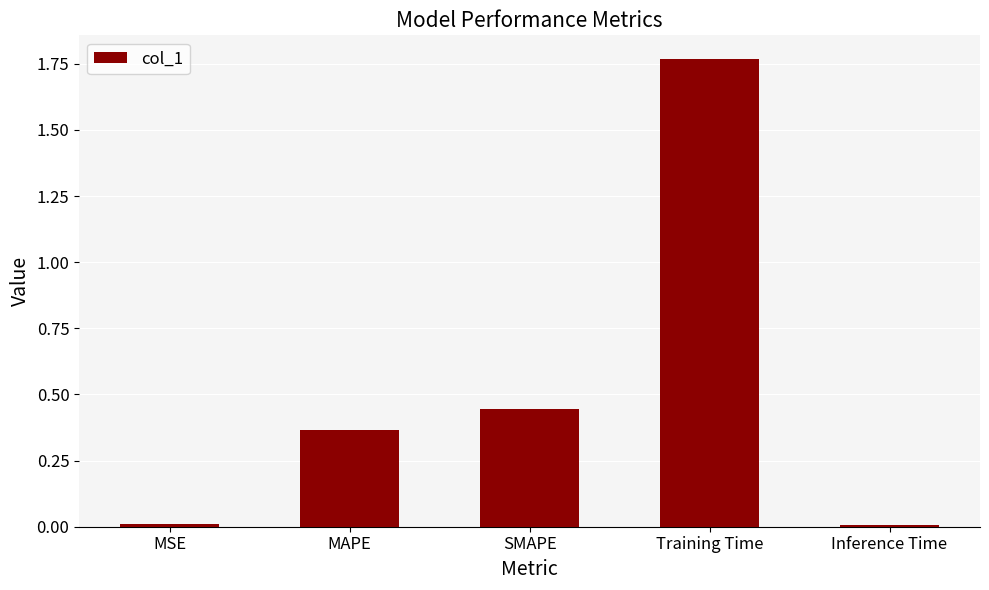

What is the label of the 3rd bar from the left?

SMAPE